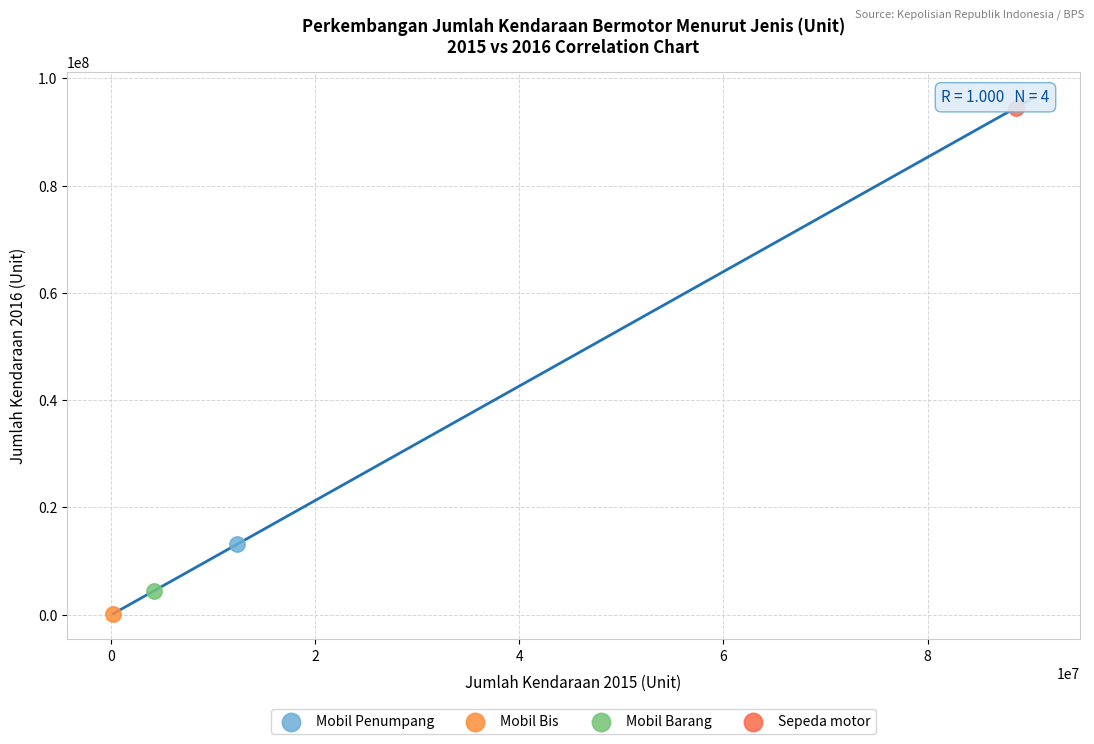

What are all the series names shown in the legend?

Mobil Penumpang, Mobil Bis, Mobil Barang, Sepeda motor